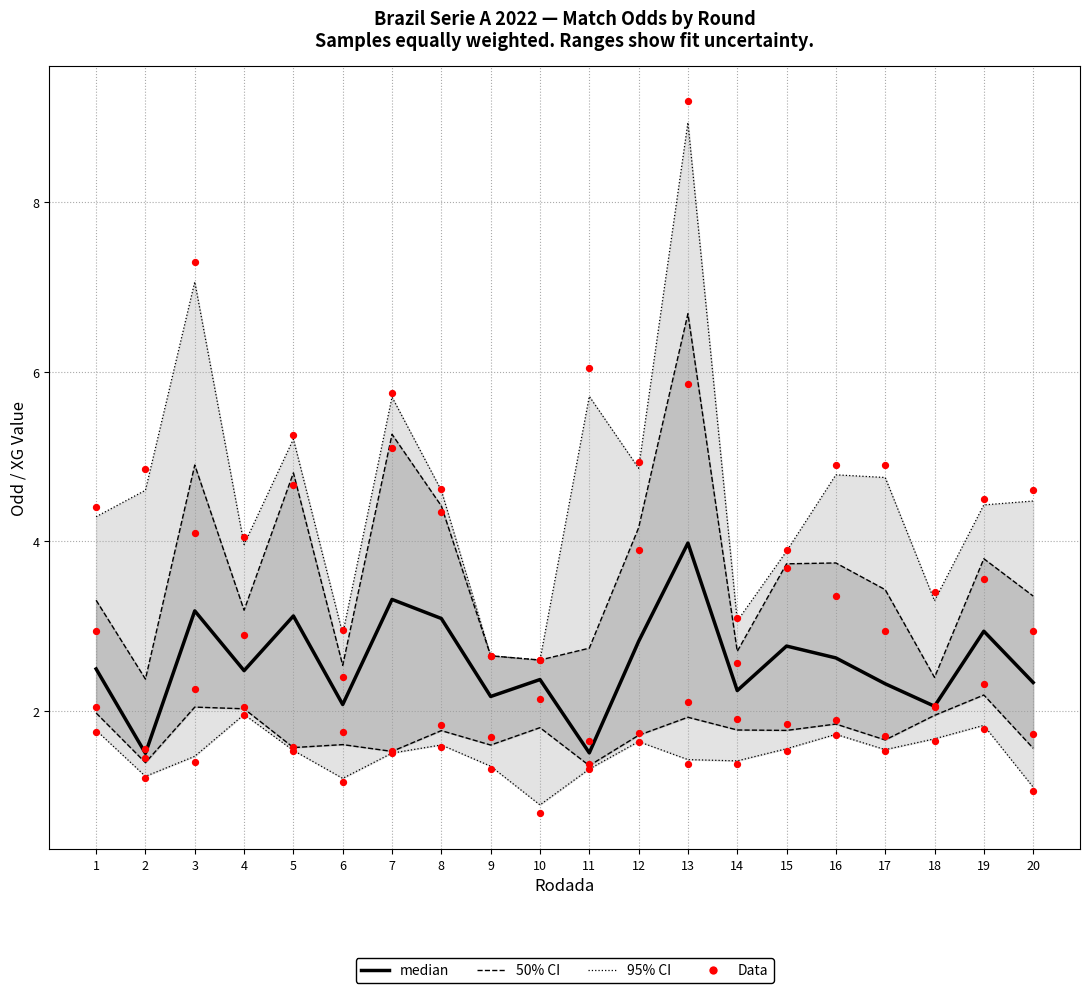

Which series has the largest total across all categories?

Data